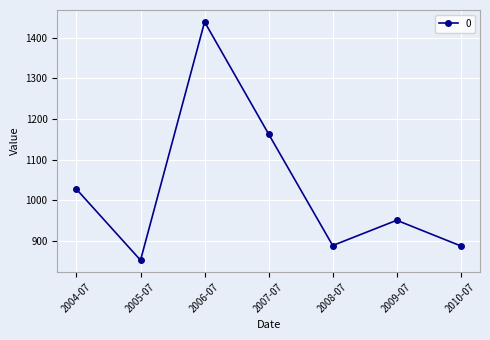

Where is the data nearest to the value 1146?

2007-07